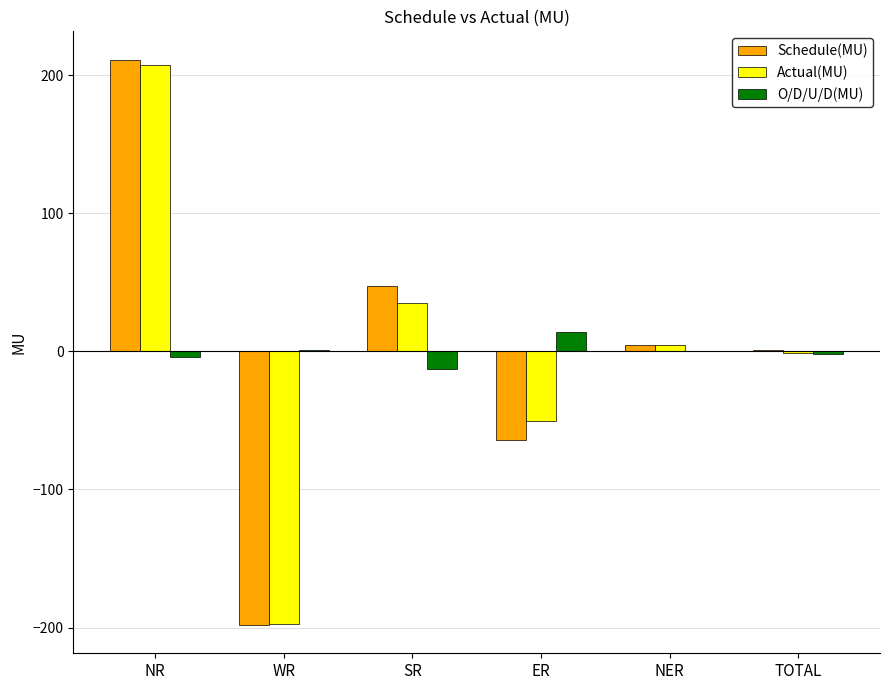

What is the maximum value for Schedule(MU)?

211.2